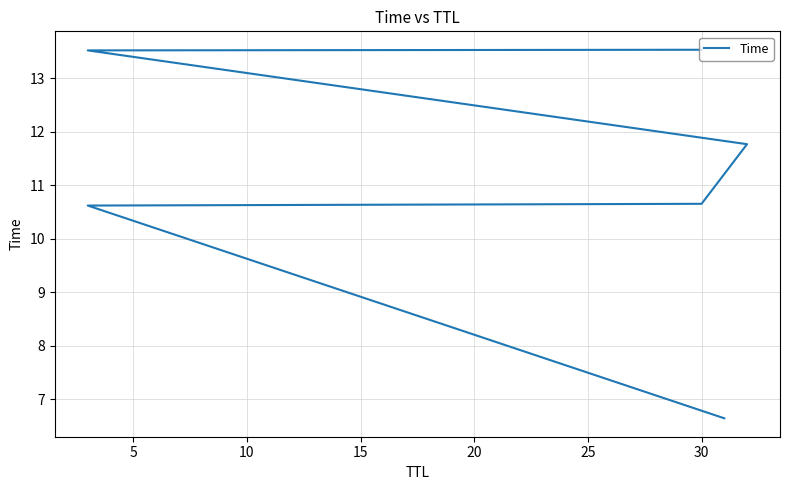

Reading left to right, extract all data points from this chart.

6.6	10.6	10.7	11.8	13.5	13.5